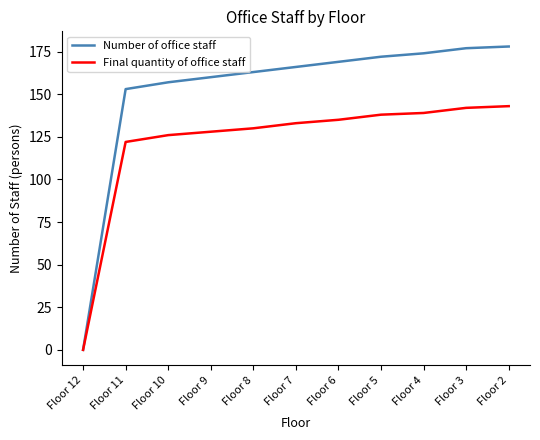

List the series in order of their overall mean, highest first.

Number of office staff, Final quantity of office staff